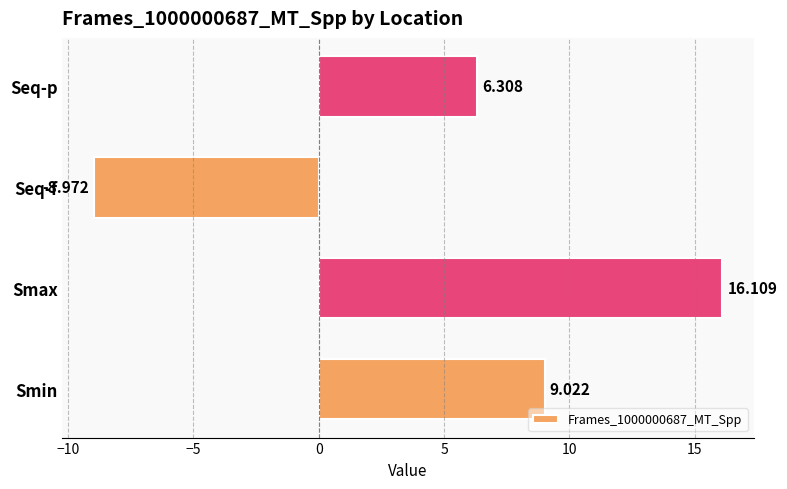

Rank the categories by value from lowest to highest.

Seq-f, Seq-p, Smin, Smax